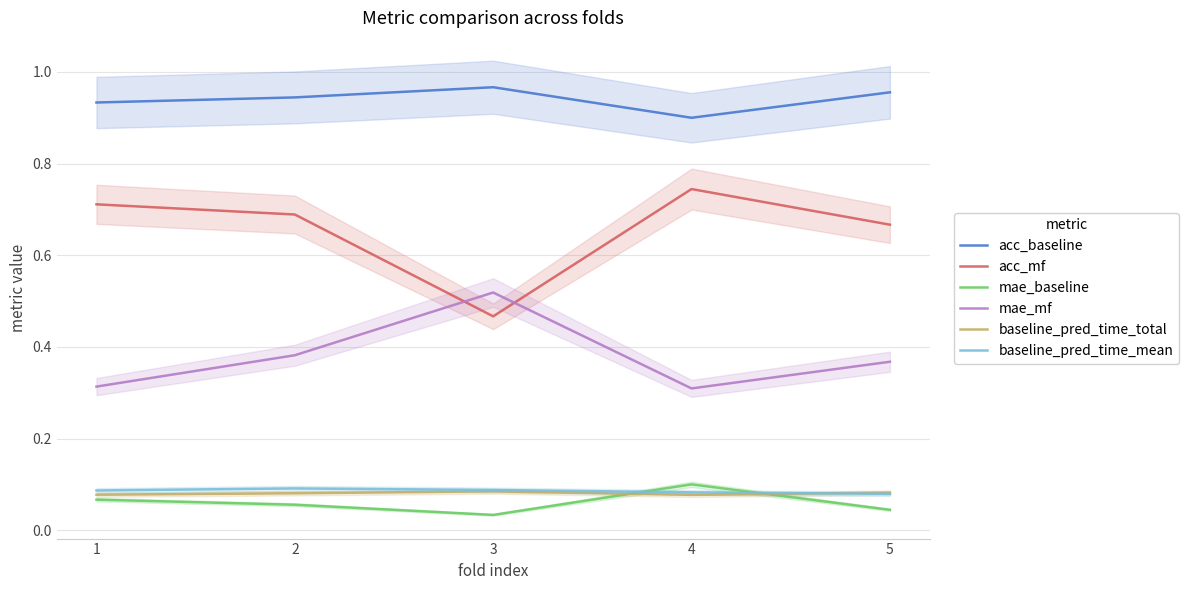

At which category does baseline_pred_time_mean reach its first local peak?

2